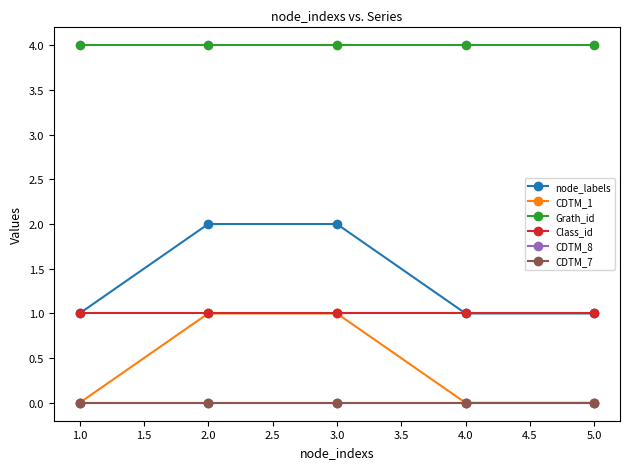

Does the chart have visible grid lines?

No